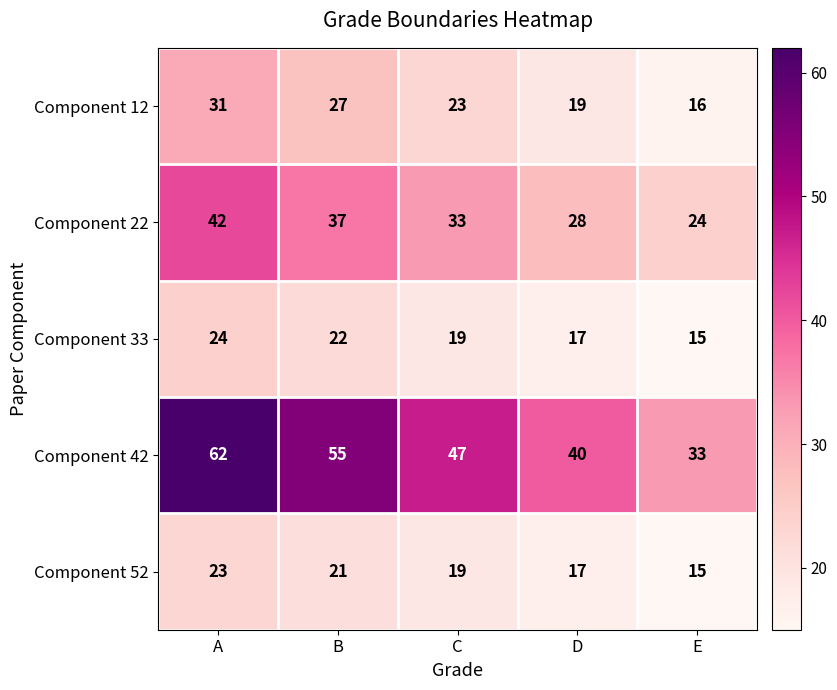

How many series are shown in this chart?

5